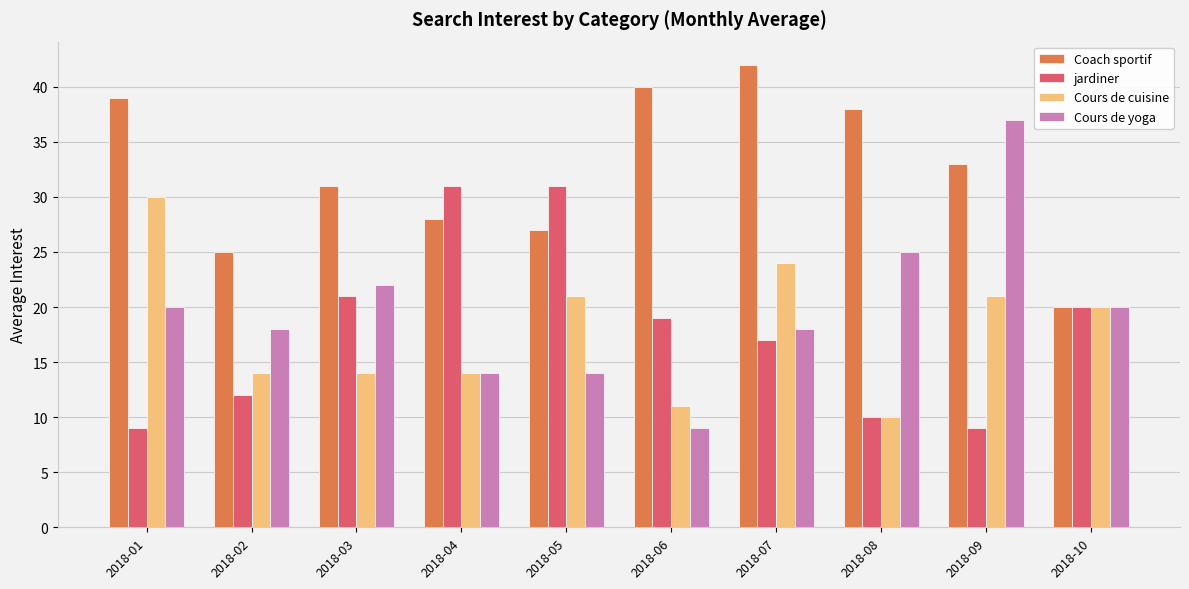

What is the difference between the maximum and minimum values in the Coach sportif series?

22